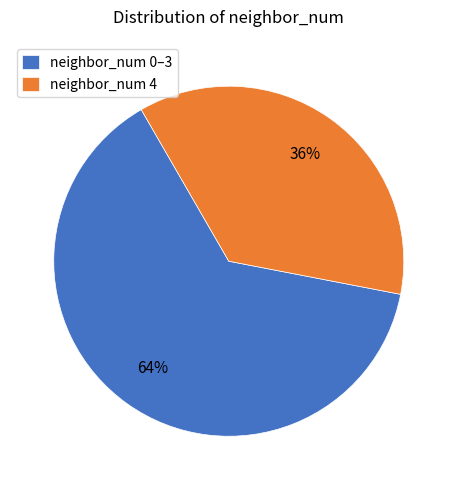

Does neighbor_num 4 represent more than half of the total?

No